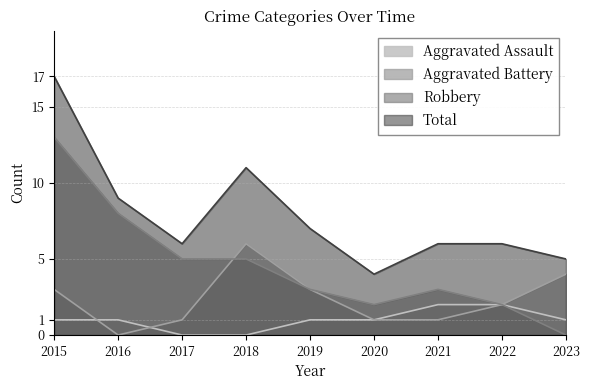

At which category is the sum across all series the highest?

2015